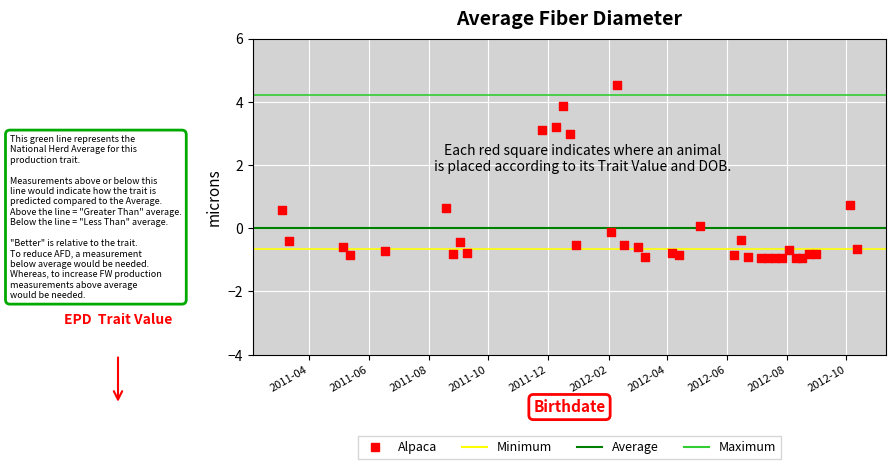

What is the range of Y values (max minus min)?

5.5